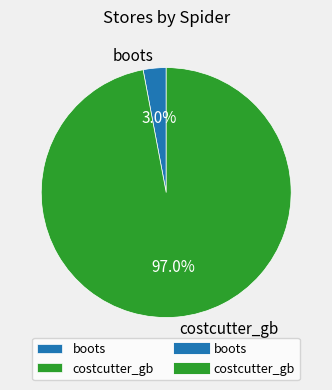

Is it true that boots is 3% of the pie?

True